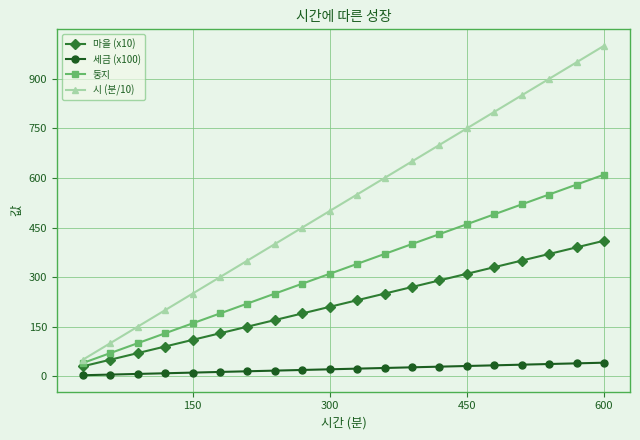

Which series has the widest spread of values?

시 (분/10)